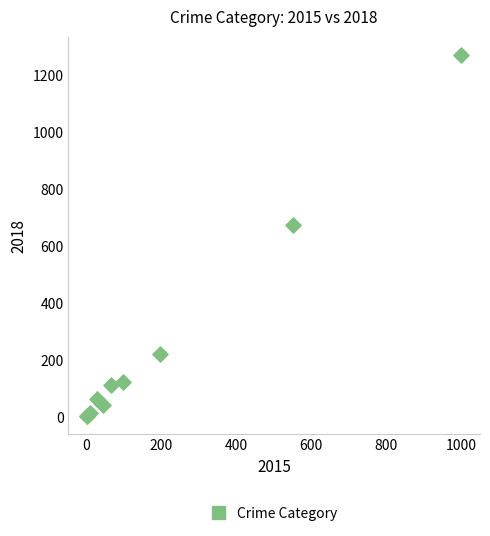

What Y value in the scatter plot is closest to 638?

675